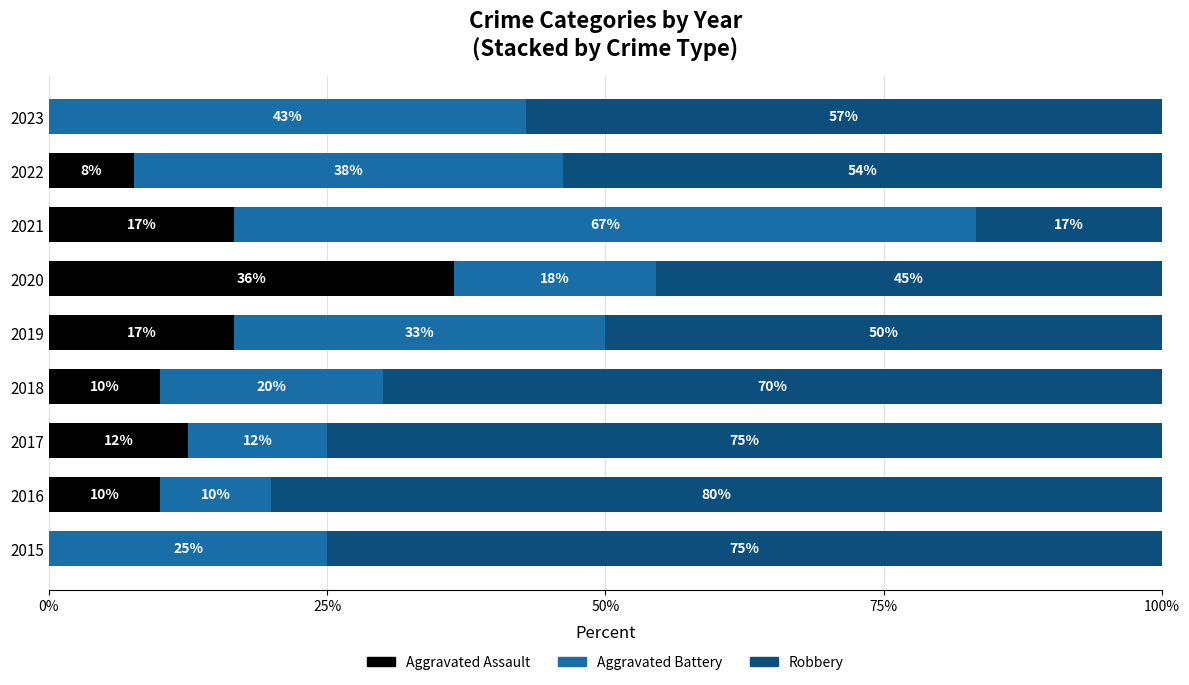

The Aggravated Assault series shows 12.5 at 2017. True or false?

True